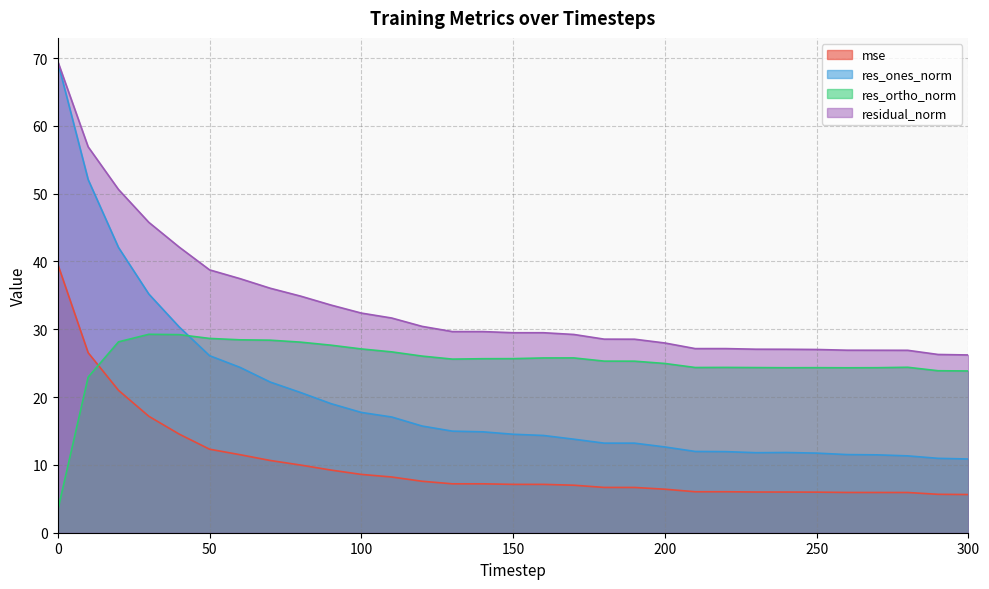

True or false: mse has more than 0 interior local peaks.

True